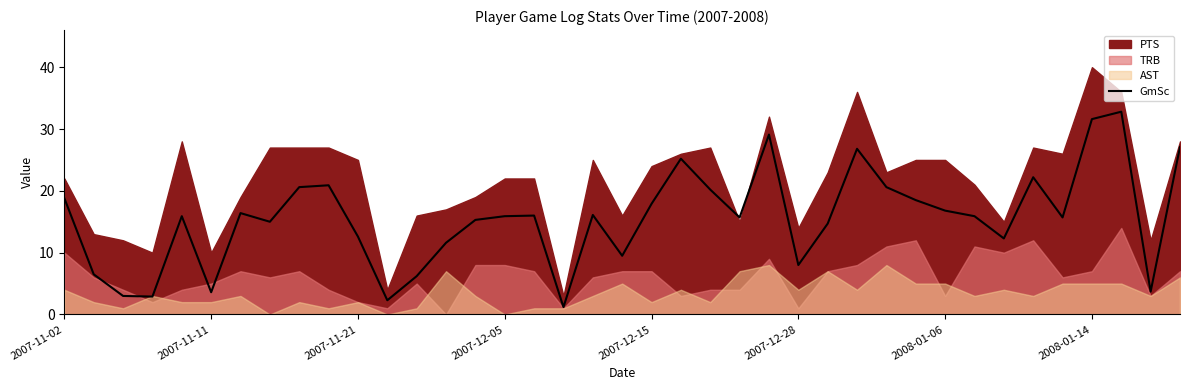

Does the chart have visible grid lines?

No